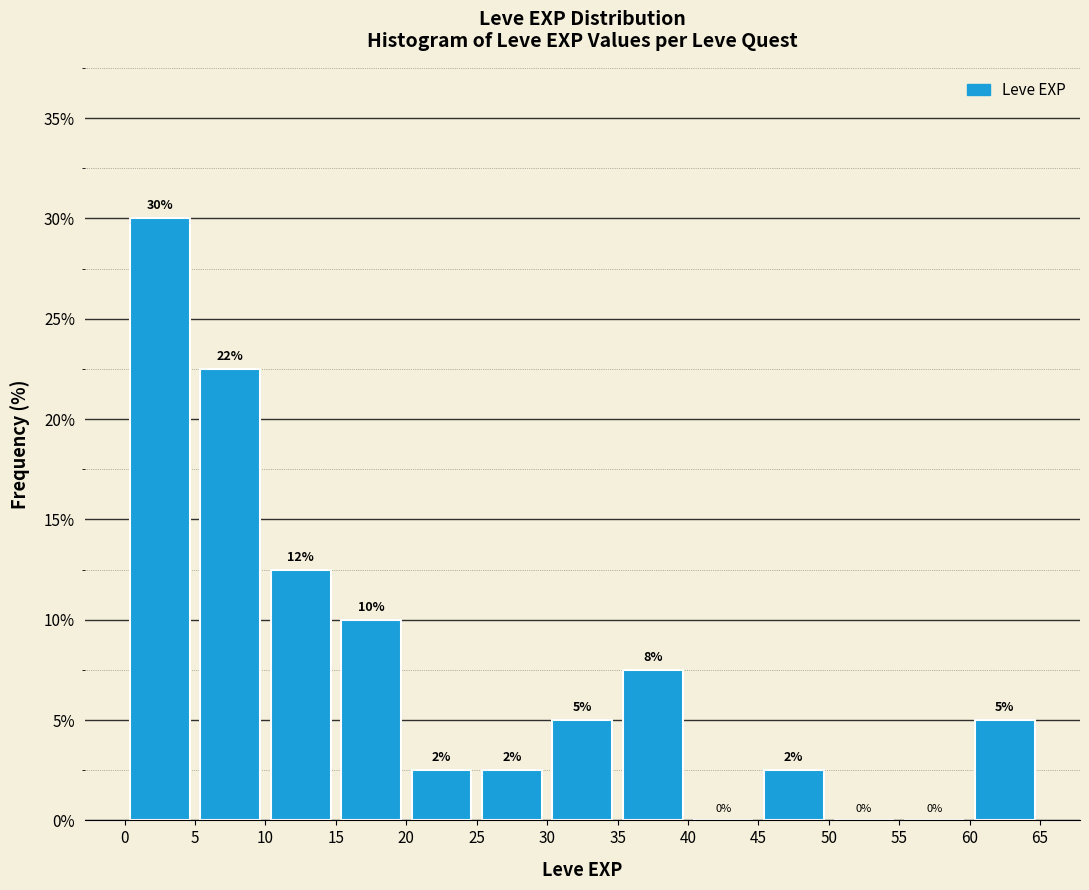

Over which range of the x-axis is the bar tallest?

0 to 5